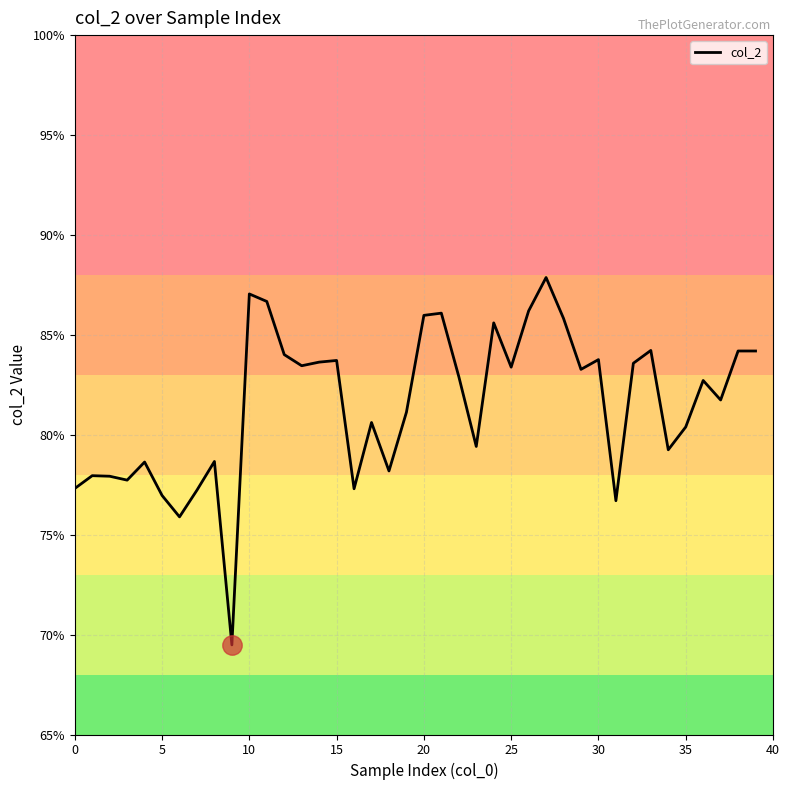

Reading right to left, what are all the values shown in this chart?

0.8	0.8	0.8	0.8	0.8	0.8	0.8	0.8	0.8	0.8	0.8	0.9	0.9	0.9	0.8	0.9	0.8	0.8	0.9	0.9	0.8	0.8	0.8	0.8	0.8	0.8	0.8	0.8	0.9	0.9	0.7	0.8	0.8	0.8	0.8	0.8	0.8	0.8	0.8	0.8